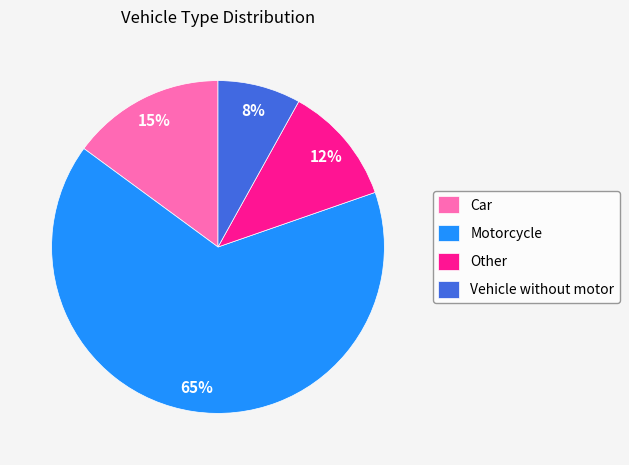

Does Other represent more than half of the total?

No